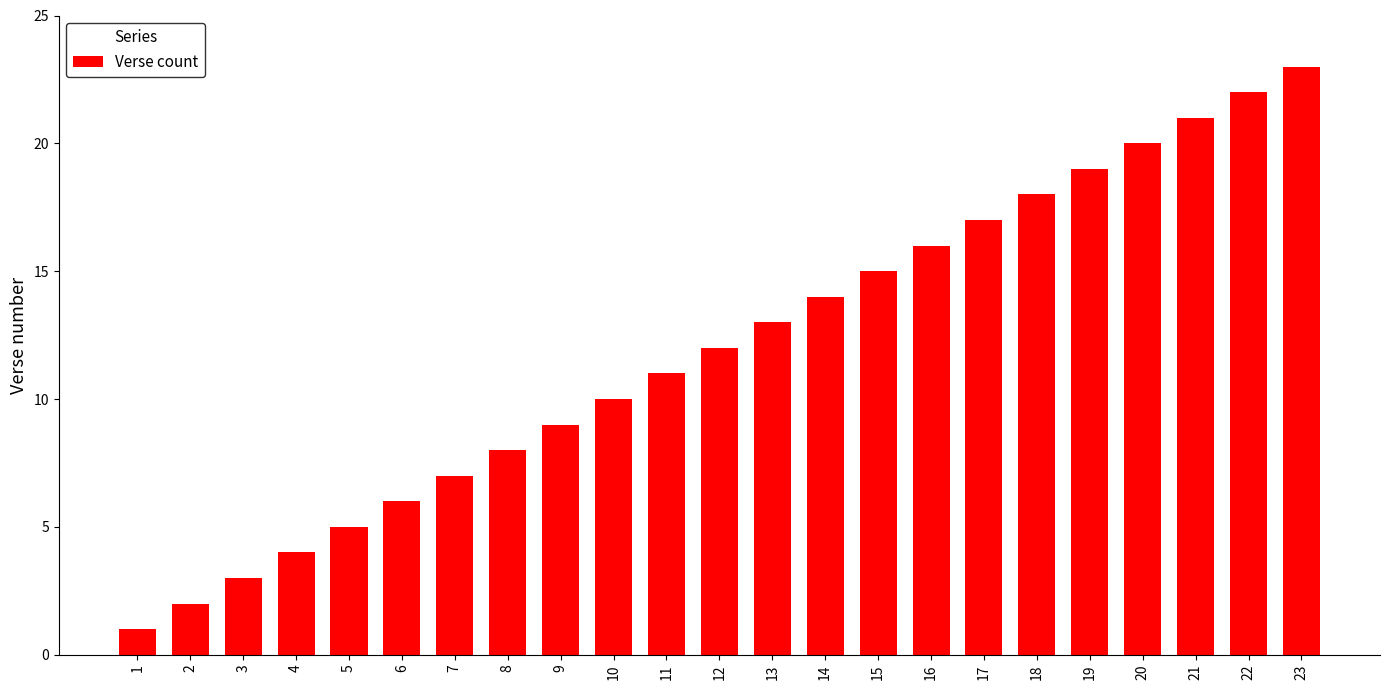

What is the value of the 3rd bar from the left?

3